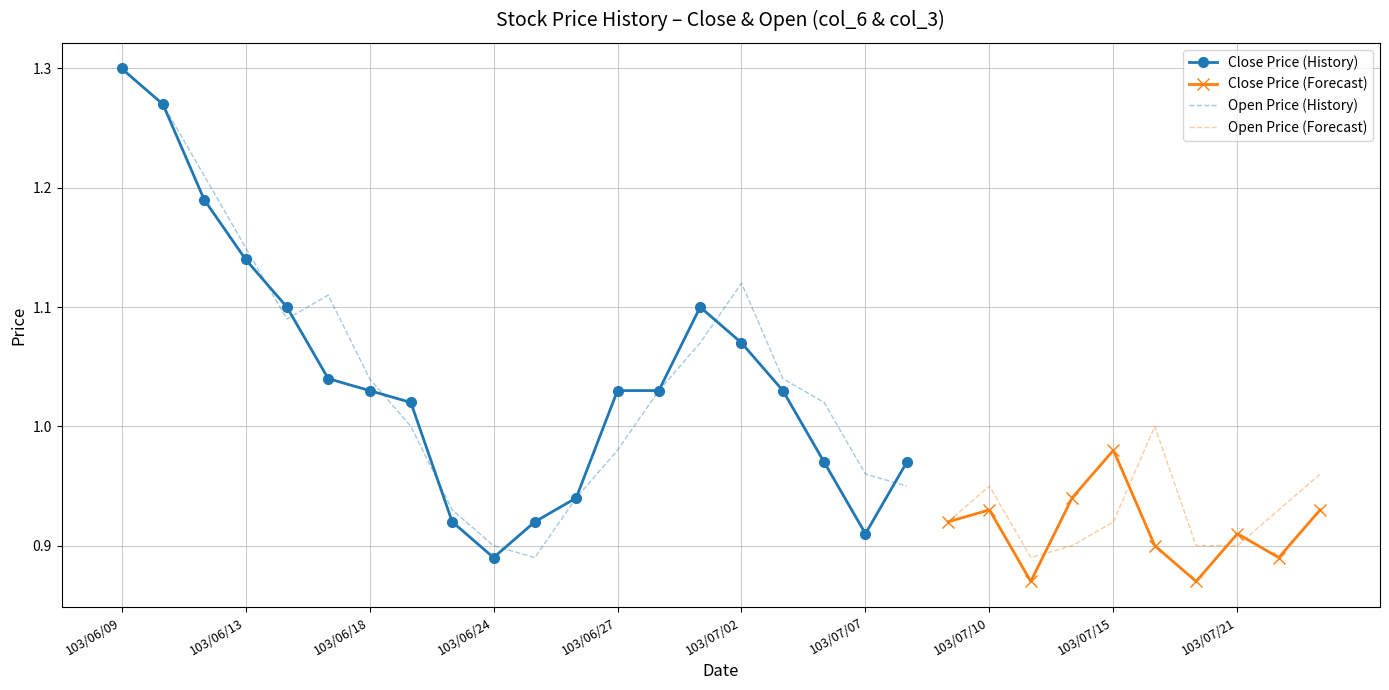

Which series has the widest spread of values?

Close (col_6)